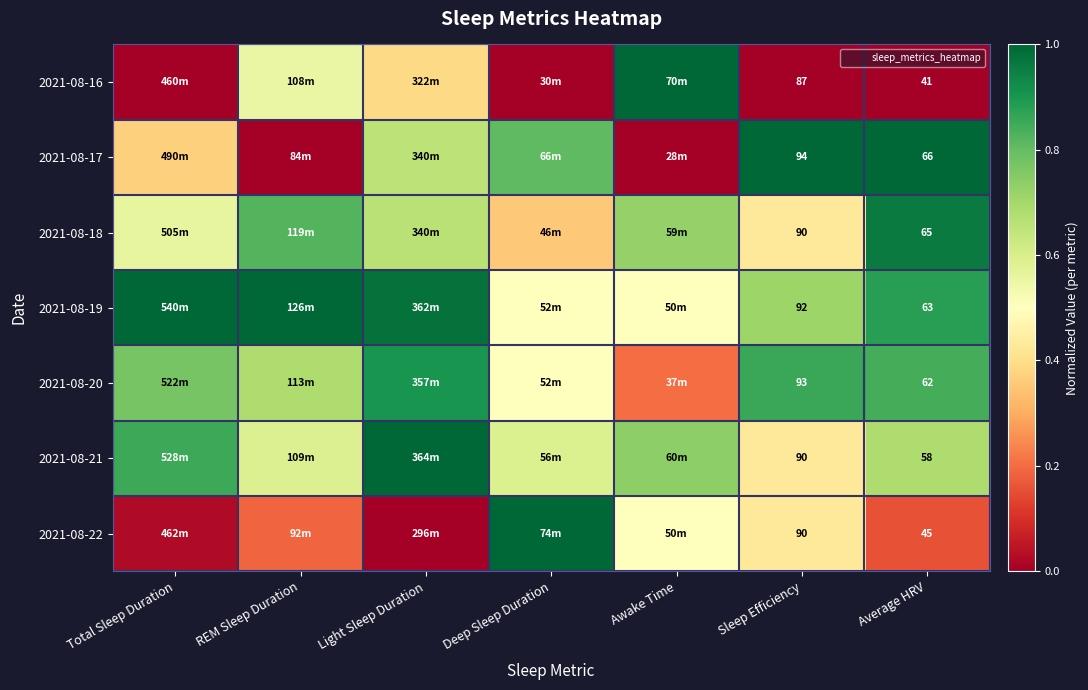

Which series changed the most between Light Sleep Duration and Sleep Efficiency?

2021-08-21